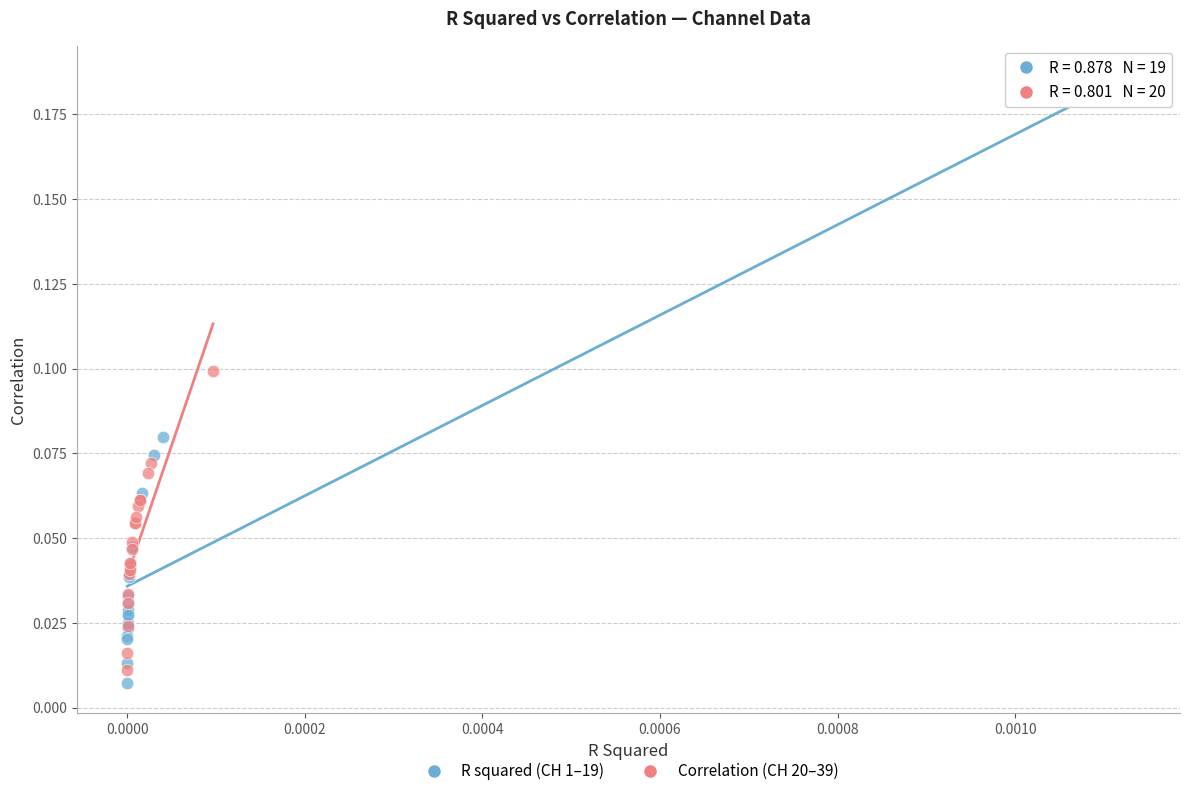

Which series contains the highest Y value?

R squared (CH 1–19)